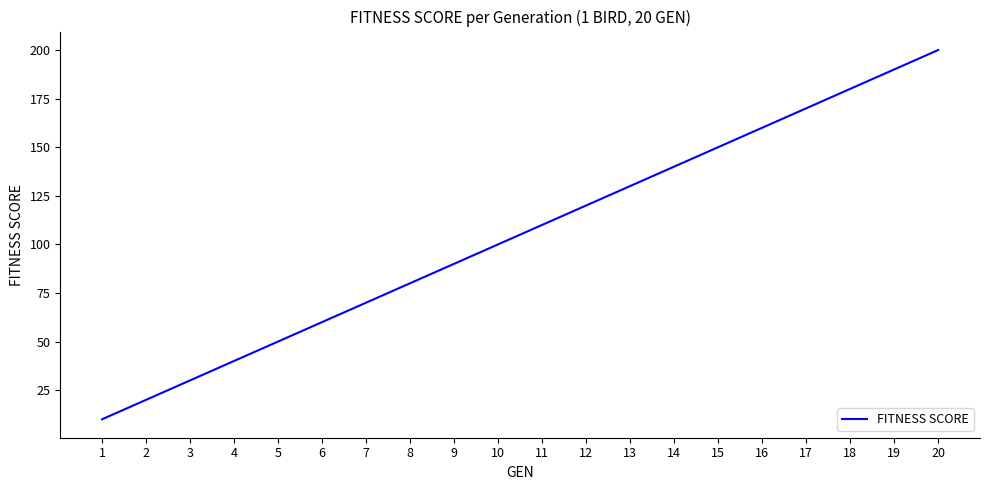

What is the maximum value shown in the chart?

200